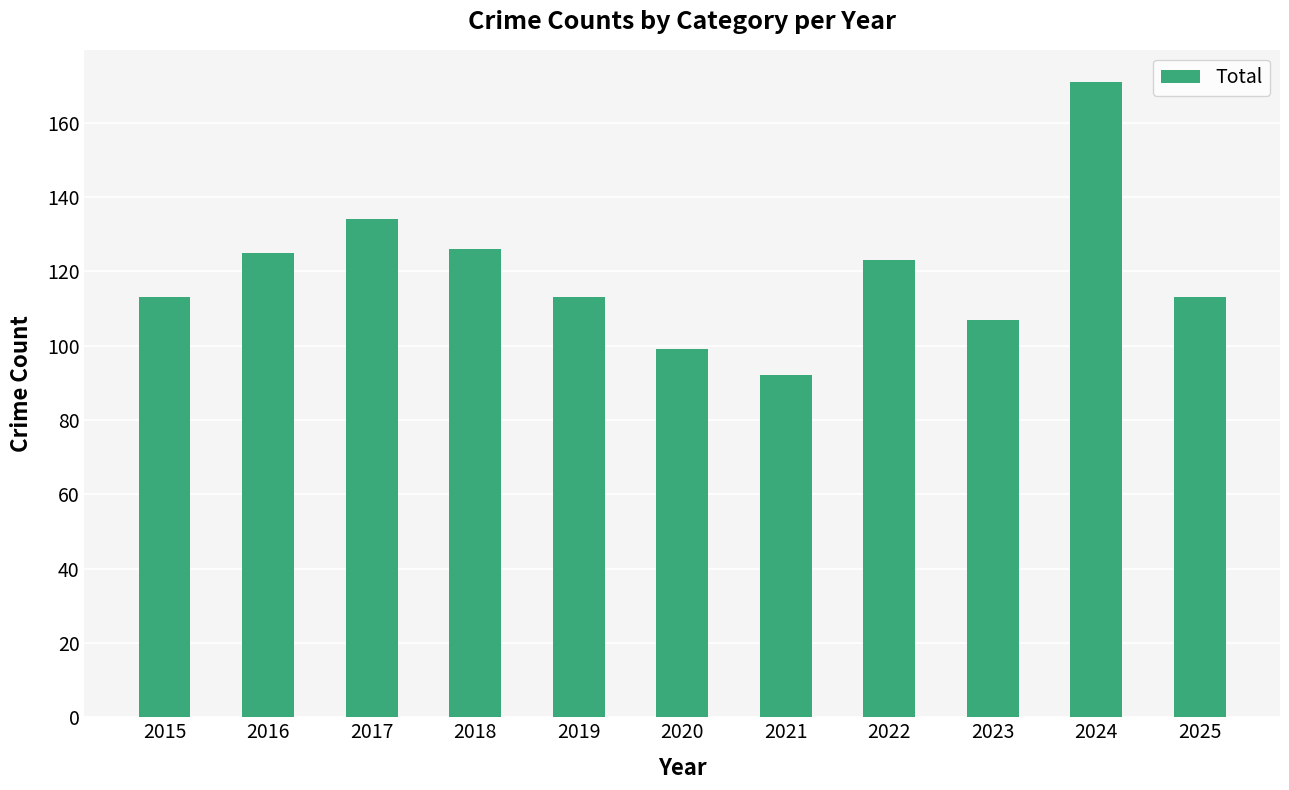

What is the difference between the values at 2022 and 2020?

24